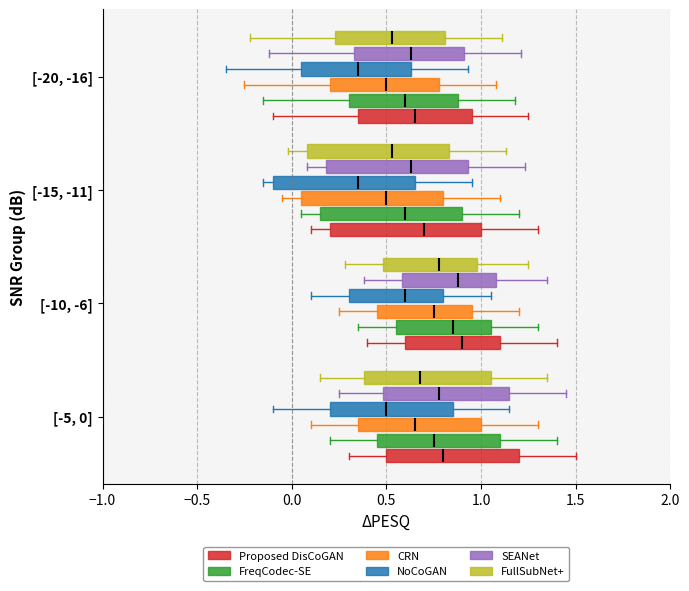

Where is the left edge of the box for [-10, -6] (CRN) on the x-axis? The values are not printed on the chart, so give them approximately, as read against the axis.

0.45